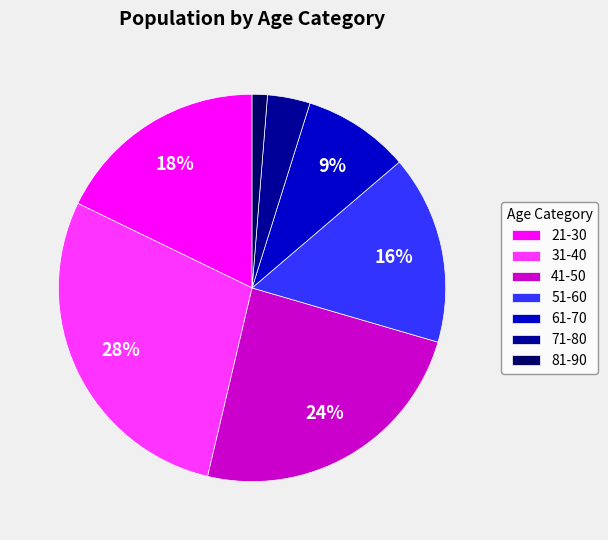

Rank the categories by value from highest to lowest.

31-40, 41-50, 21-30, 51-60, 61-70, 71-80, 81-90